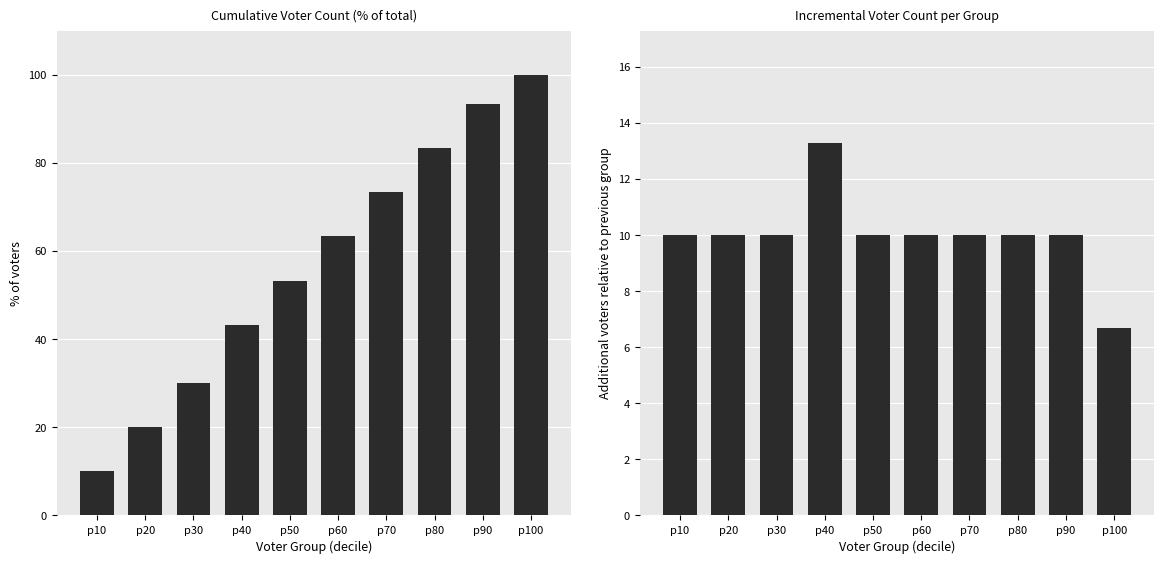

Which label corresponds to the smallest value in the chart?

p100